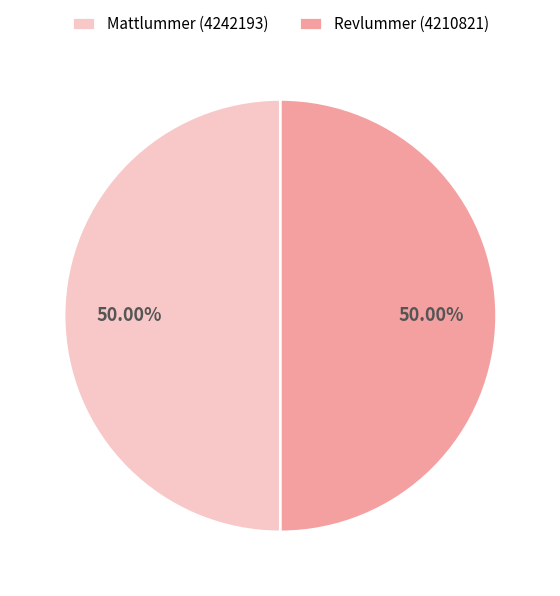

What percentage do Mattlummer (4242193) and Revlummer (4210821) together represent?

100.0%